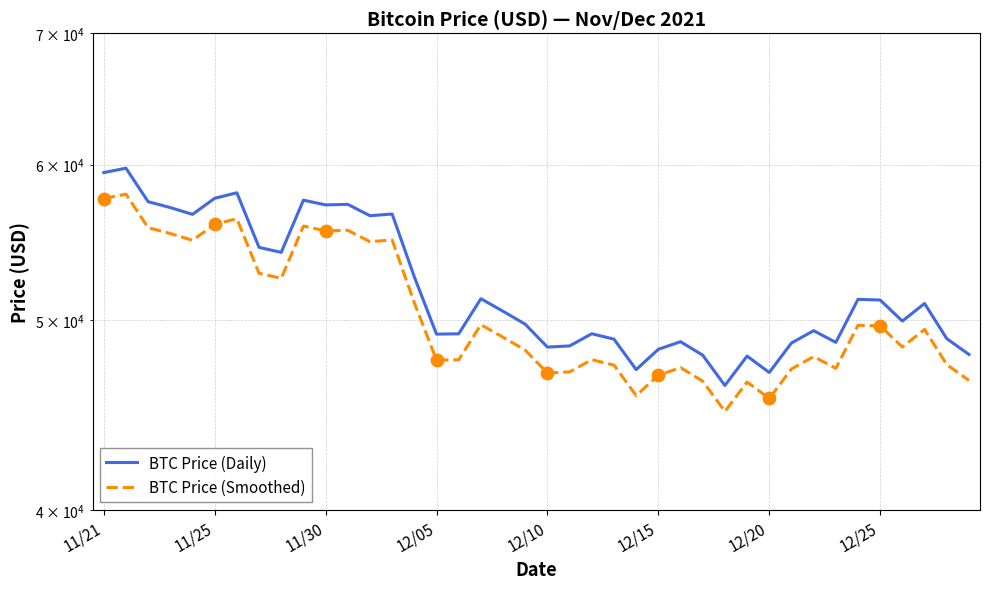

What is the total value across all series at 22?

96914.1